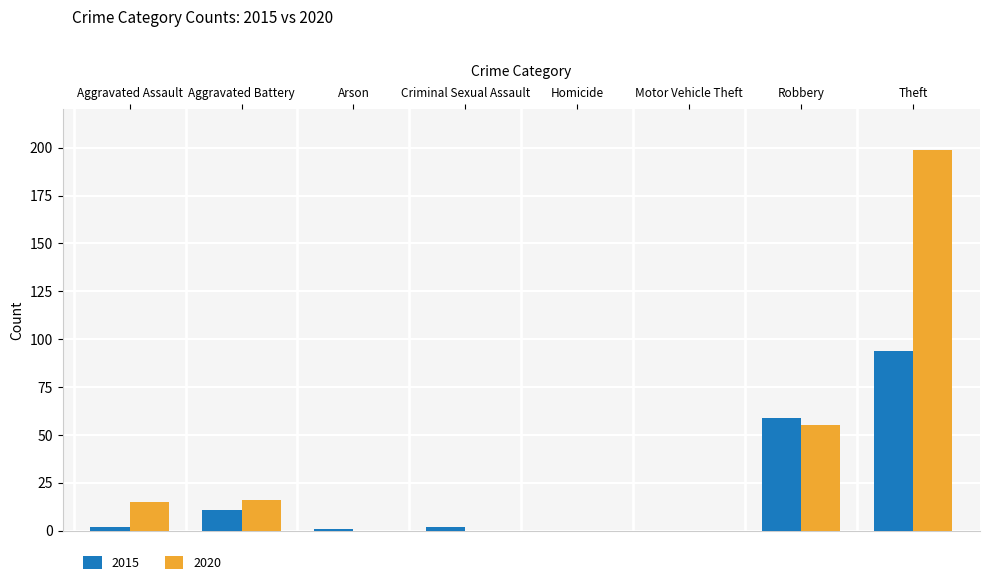

At which category does the chart reach its peak across all series?

Theft